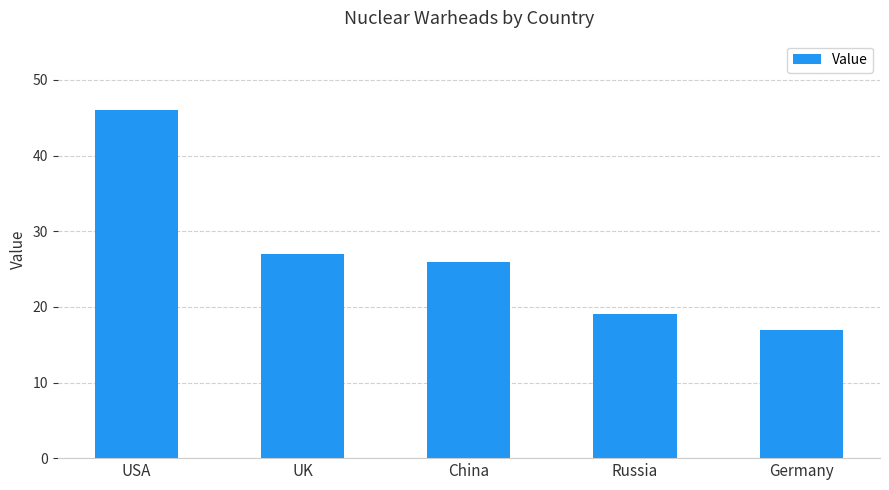

Reading right to left, what are all the values shown in this chart?

Germany=17	Russia=19	China=26	UK=27	USA=46